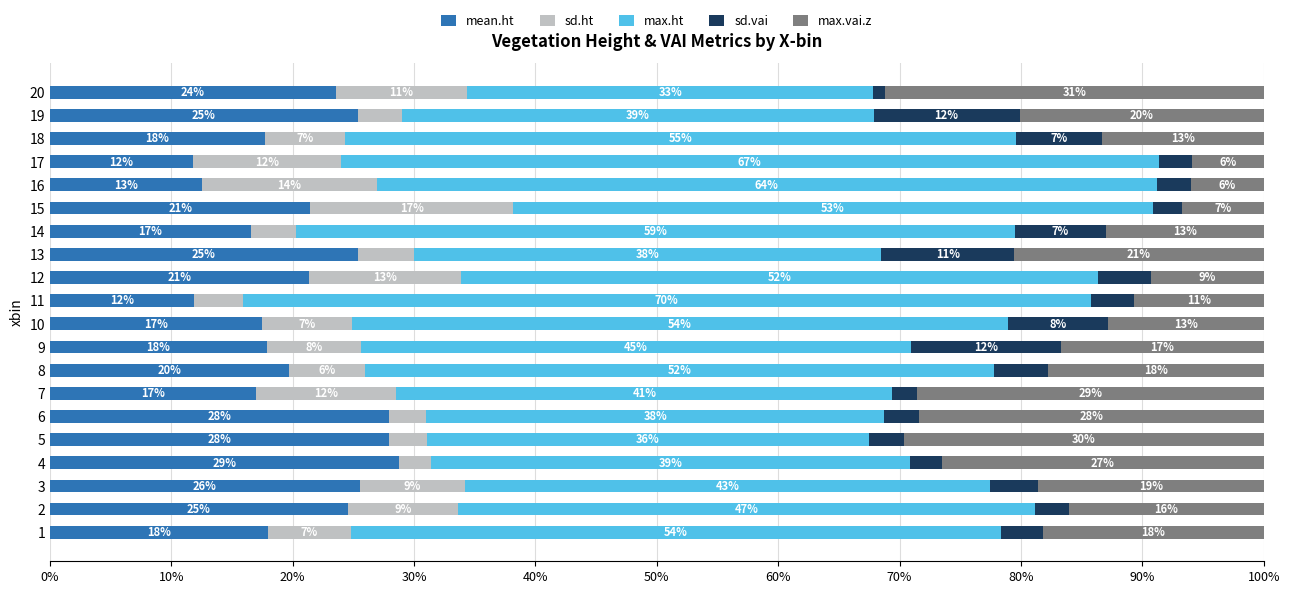

At which label does mean.ht reach its peak?

4